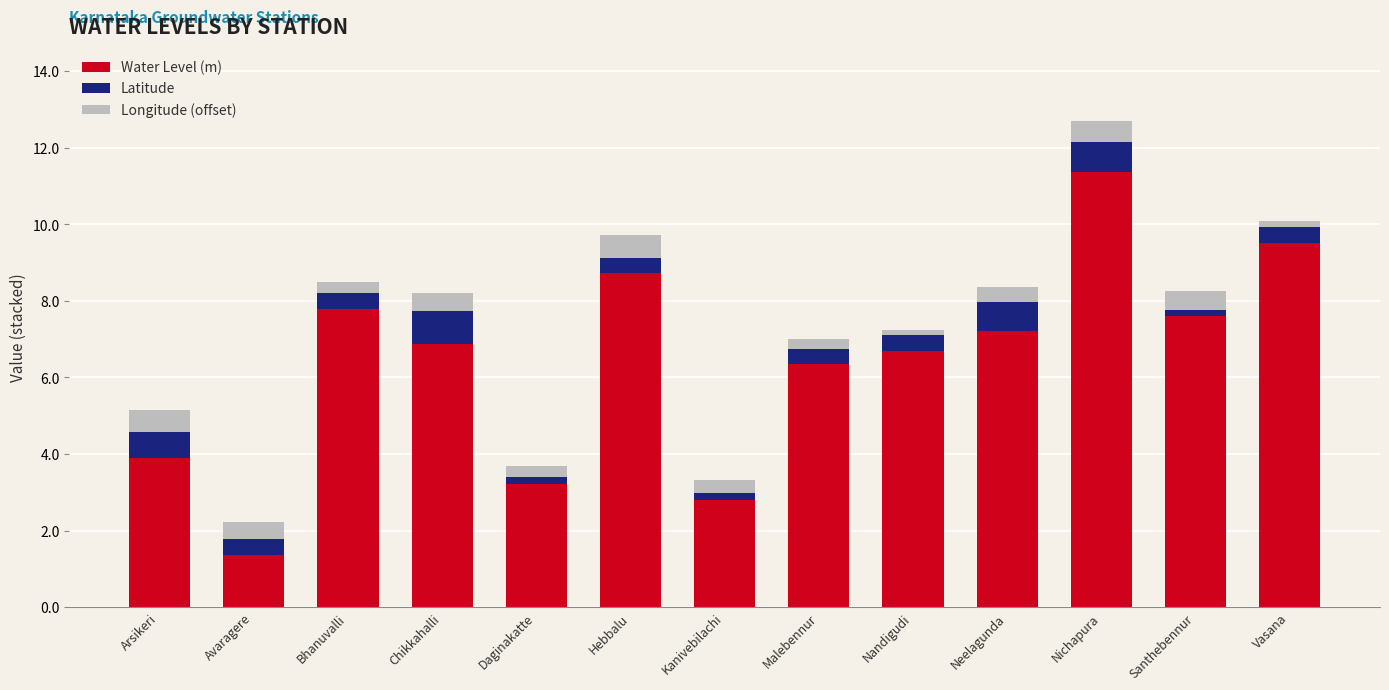

What is the difference between the maximum and minimum values in the Water Level (m) series?

10.0